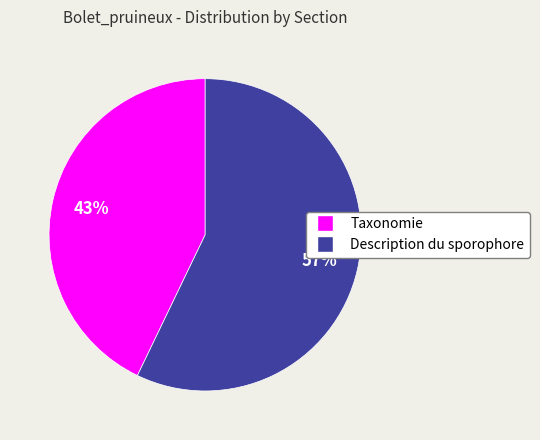

How many segments does this pie chart have?

2